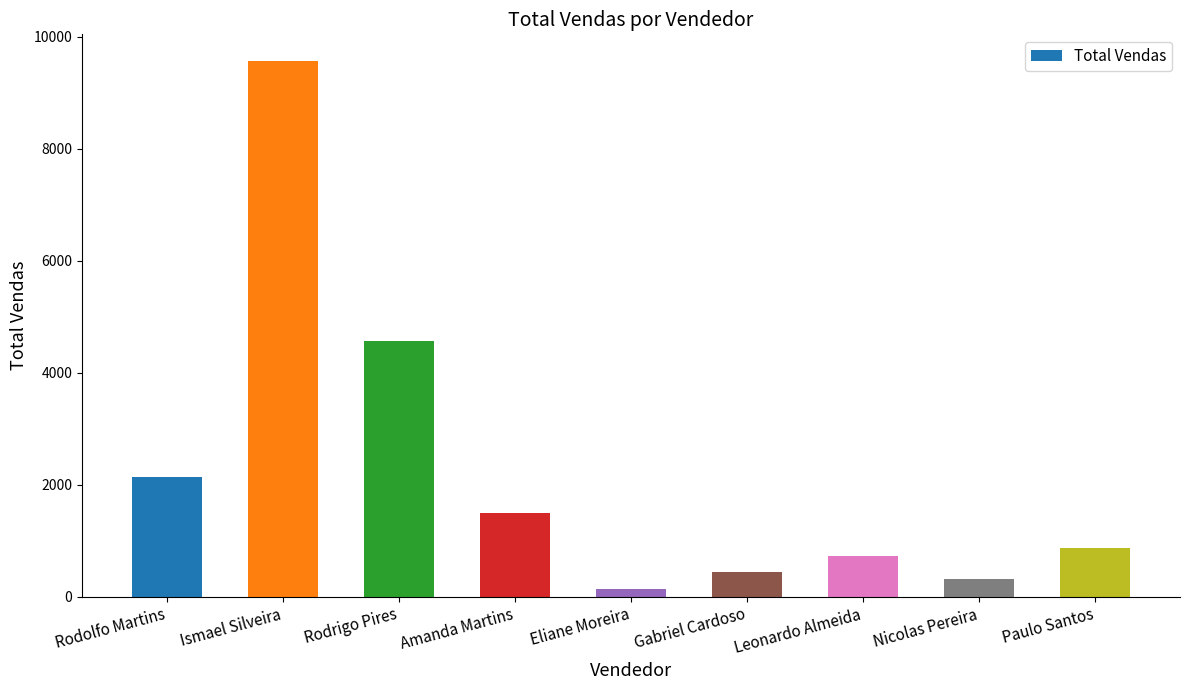

What is the label of the 1st bar from the left?

Rodolfo Martins